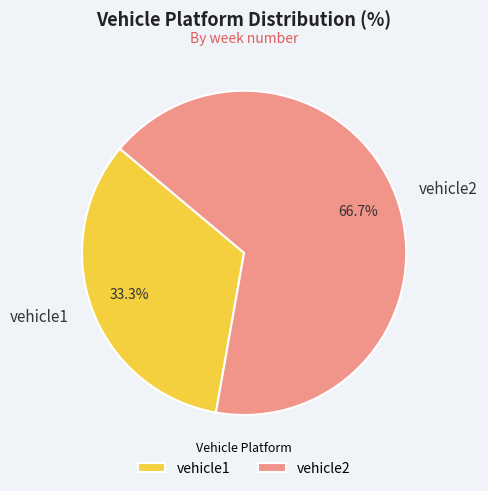

Rank the categories by value from lowest to highest.

vehicle1, vehicle2